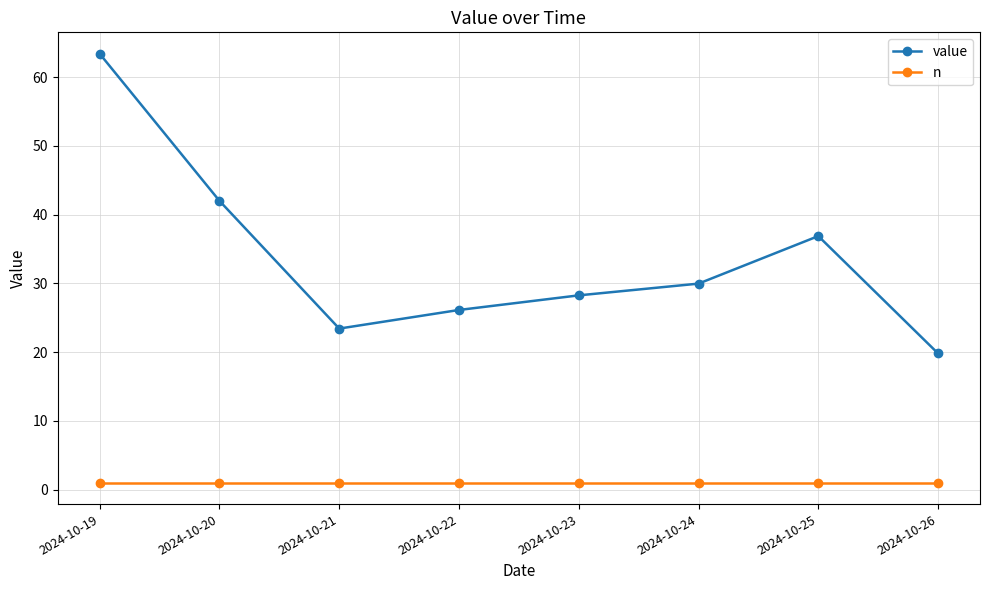

What is the average value of the n series?

1.0